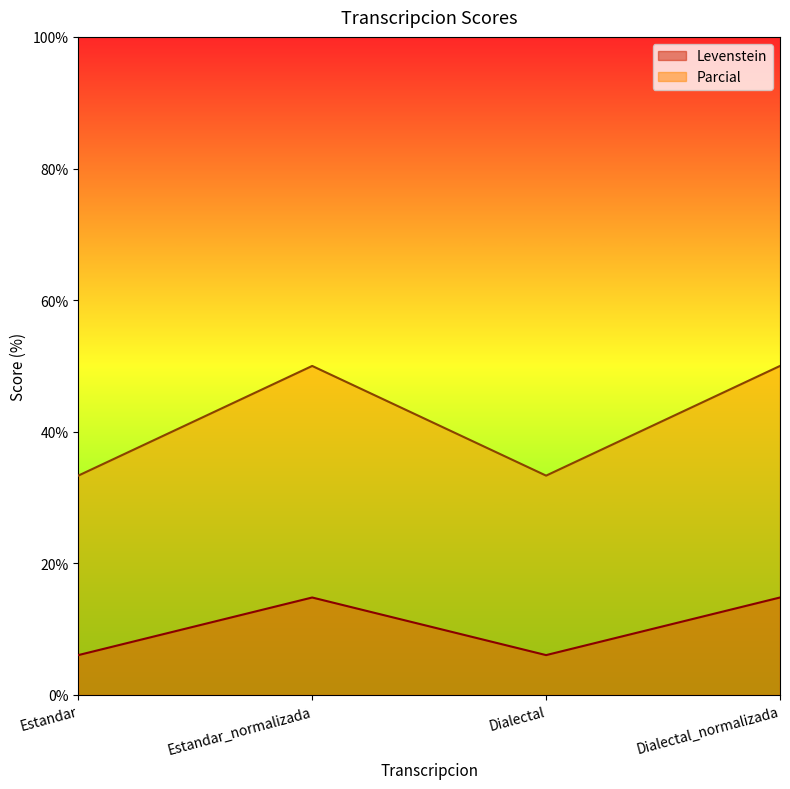

Between Estandar and Estandar_normalizada, which series saw the biggest shift?

Parcial